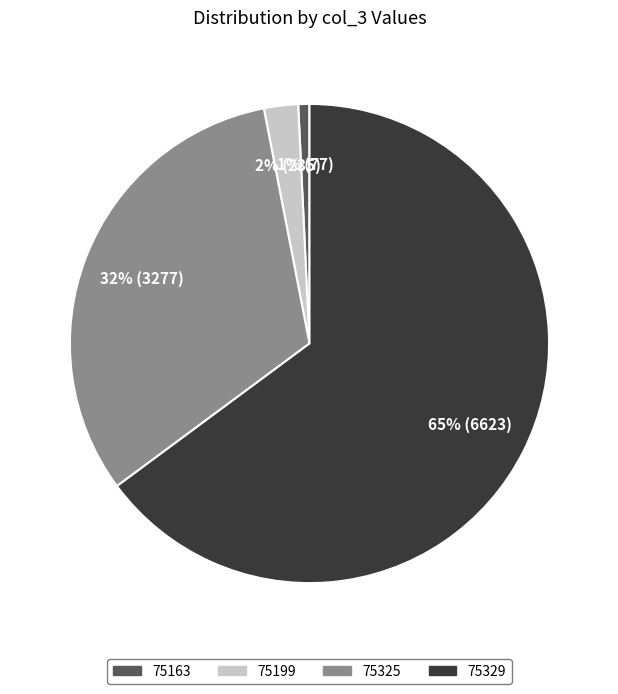

Is the sum of 75325 and 75199 greater than half?

No